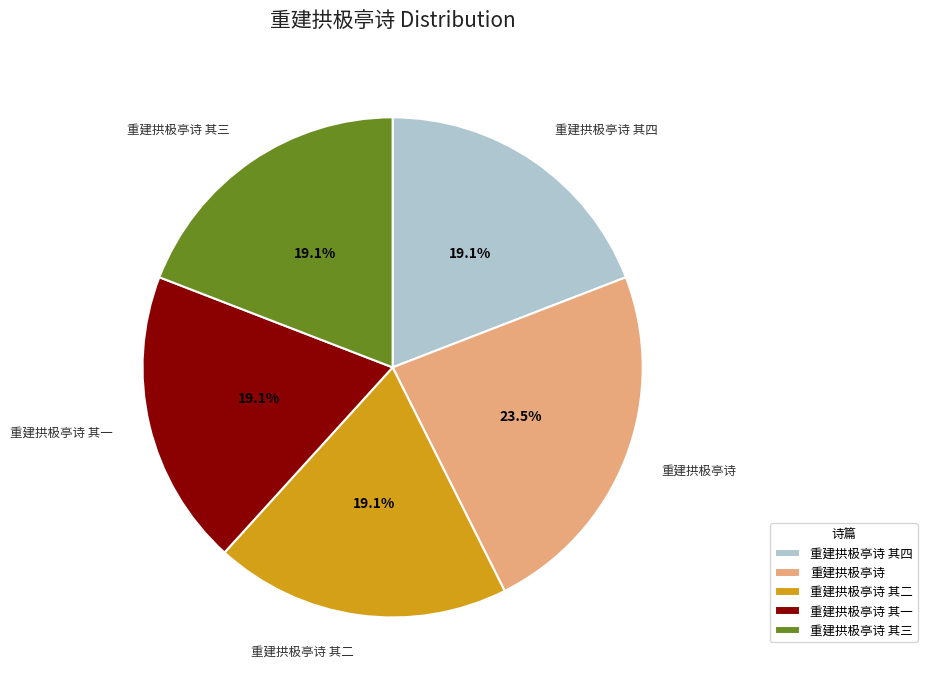

What percentage is the 重建拱极亭诗 其四 slice, to the nearest percent?

19%